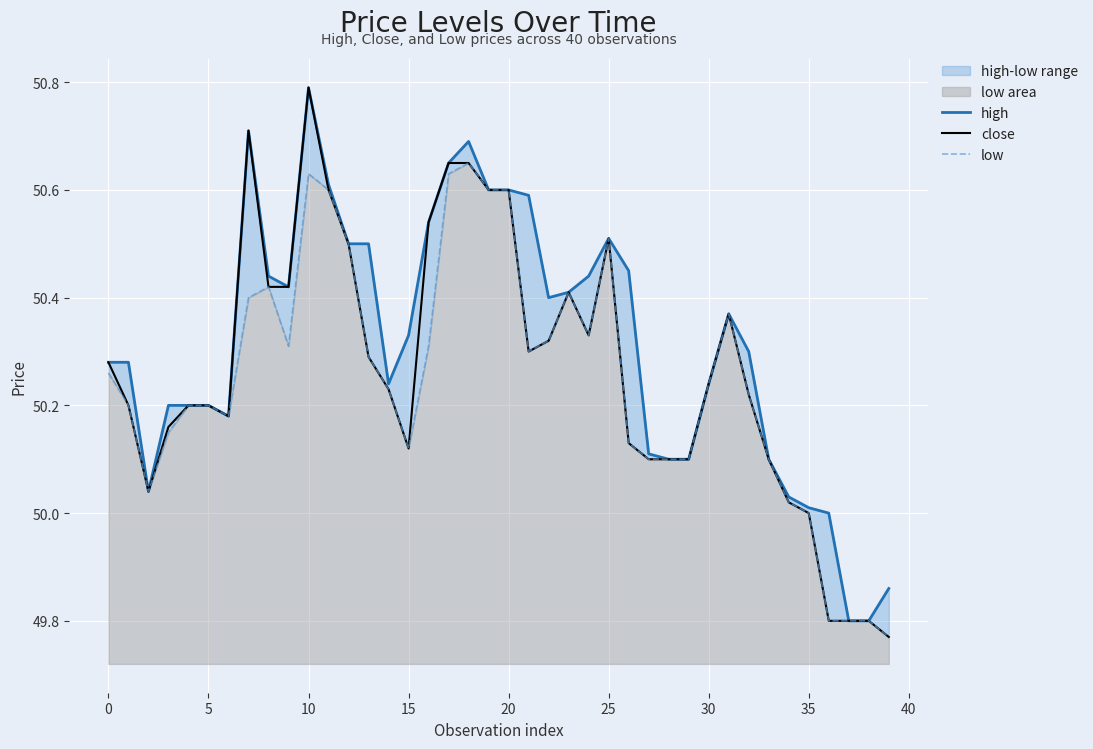

Reading left to right, what are all the values shown in this chart?

high: 50.3	50.3	50.0	50.2	50.2	50.2	50.2	50.7	50.4	50.4	50.8	50.6	50.5	50.5	50.2	50.3	50.5	50.6	50.7	50.6	50.6	50.6	50.4	50.4	50.4	50.5	50.5	50.1	50.1	50.1	50.2	50.4	50.3	50.1	50.0	50.0	50.0	49.8	49.8	49.9
close: 50.3	50.2	50.0	50.2	50.2	50.2	50.2	50.7	50.4	50.4	50.8	50.6	50.5	50.3	50.2	50.1	50.5	50.6	50.6	50.6	50.6	50.3	50.3	50.4	50.3	50.5	50.1	50.1	50.1	50.1	50.2	50.4	50.2	50.1	50.0	50.0	49.8	49.8	49.8	49.8
low: 50.3	50.2	50.0	50.1	50.2	50.2	50.2	50.4	50.4	50.3	50.6	50.6	50.5	50.3	50.2	50.1	50.3	50.6	50.6	50.6	50.6	50.3	50.3	50.4	50.3	50.5	50.1	50.1	50.1	50.1	50.2	50.4	50.2	50.1	50.0	50.0	49.8	49.8	49.8	49.8